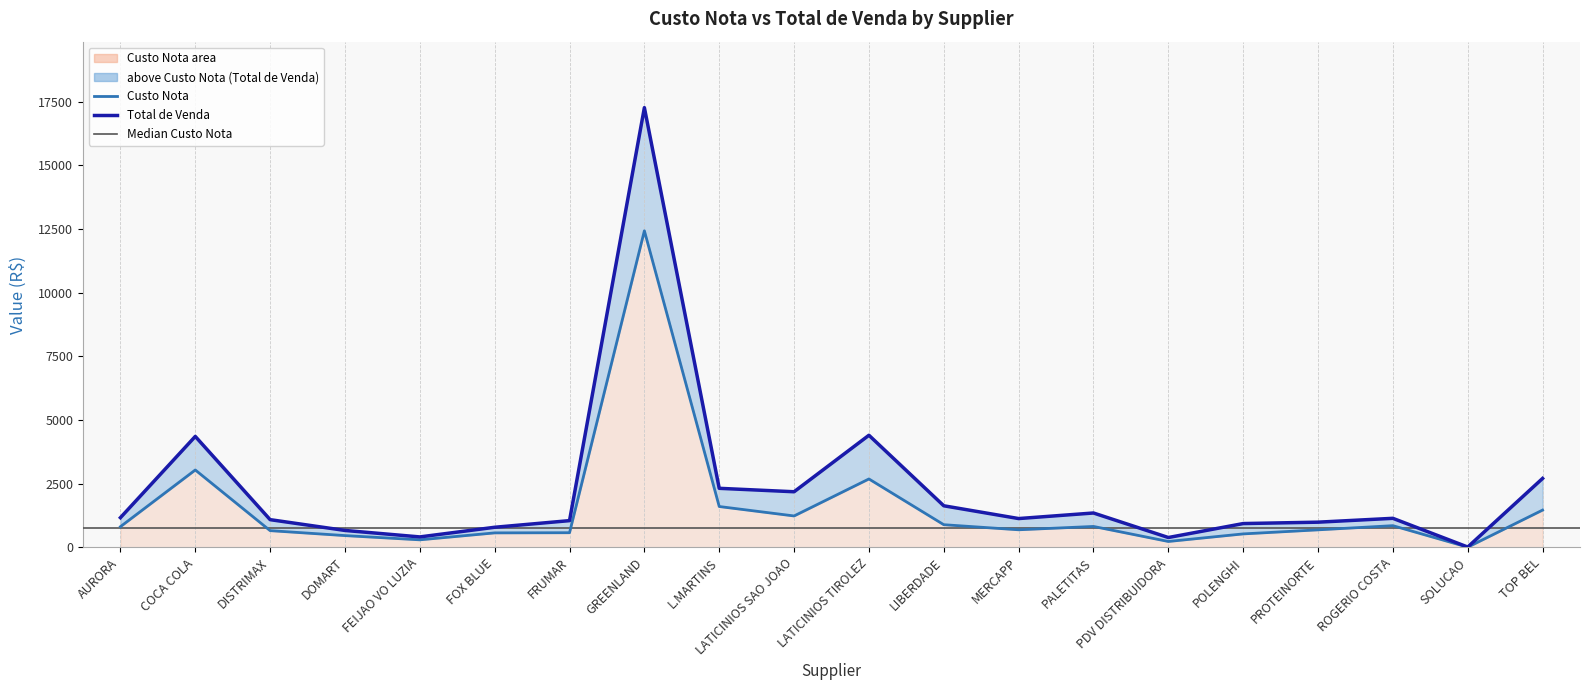

What is the average value of the Custo Nota series?

1525.1